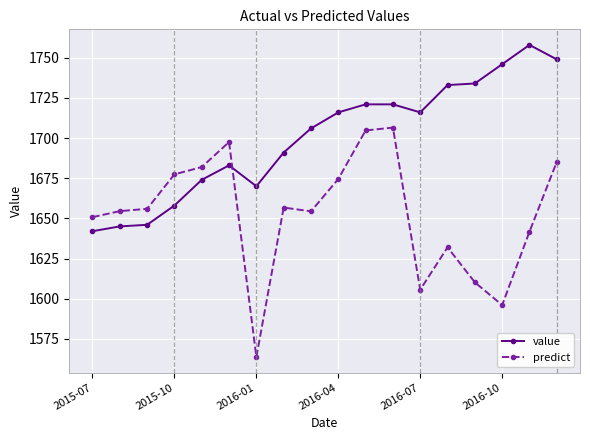

How many data points does each series have?

18